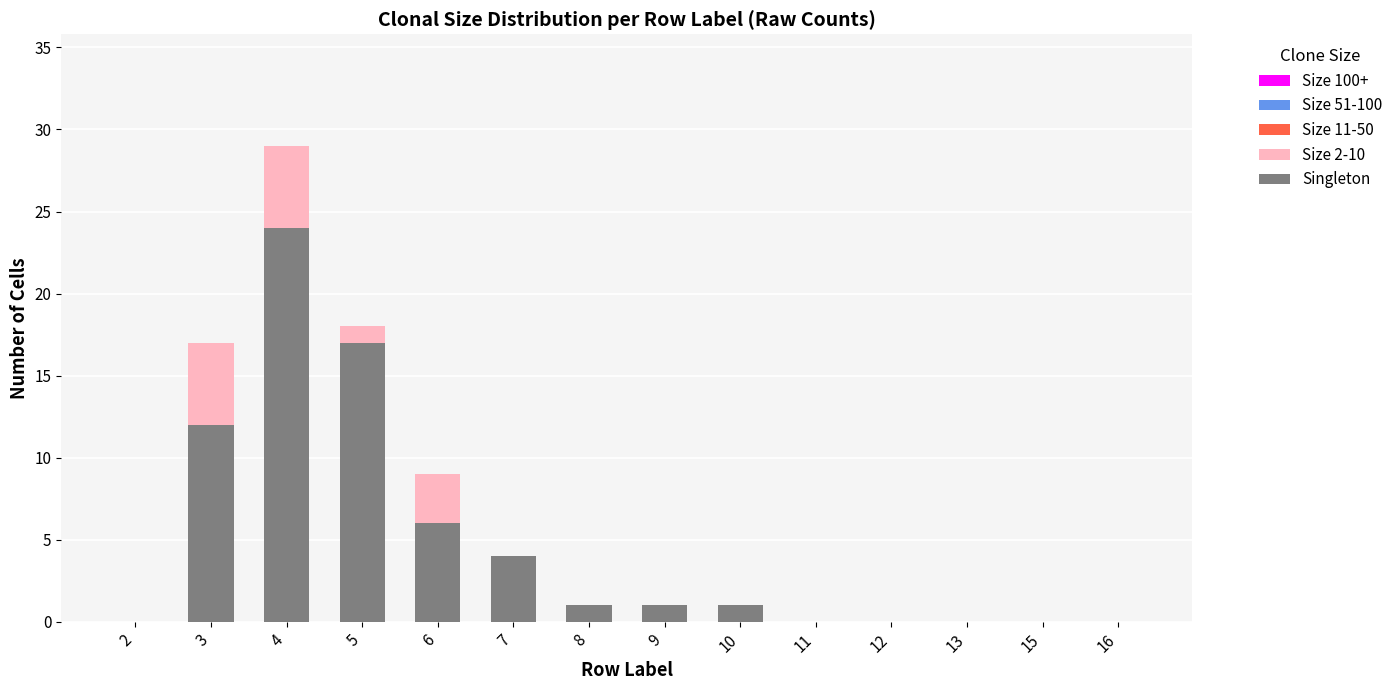

What is the highest value of the Singleton series?

24